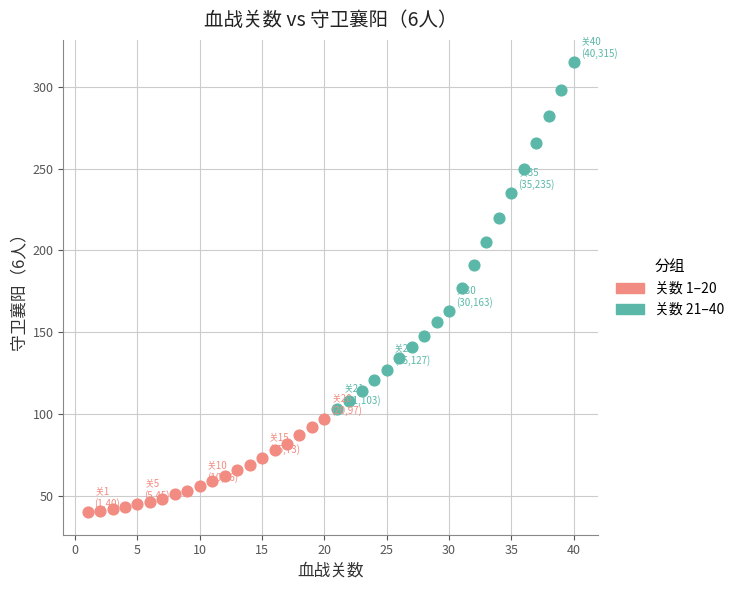

Which series contains the highest Y value?

关数 21–40